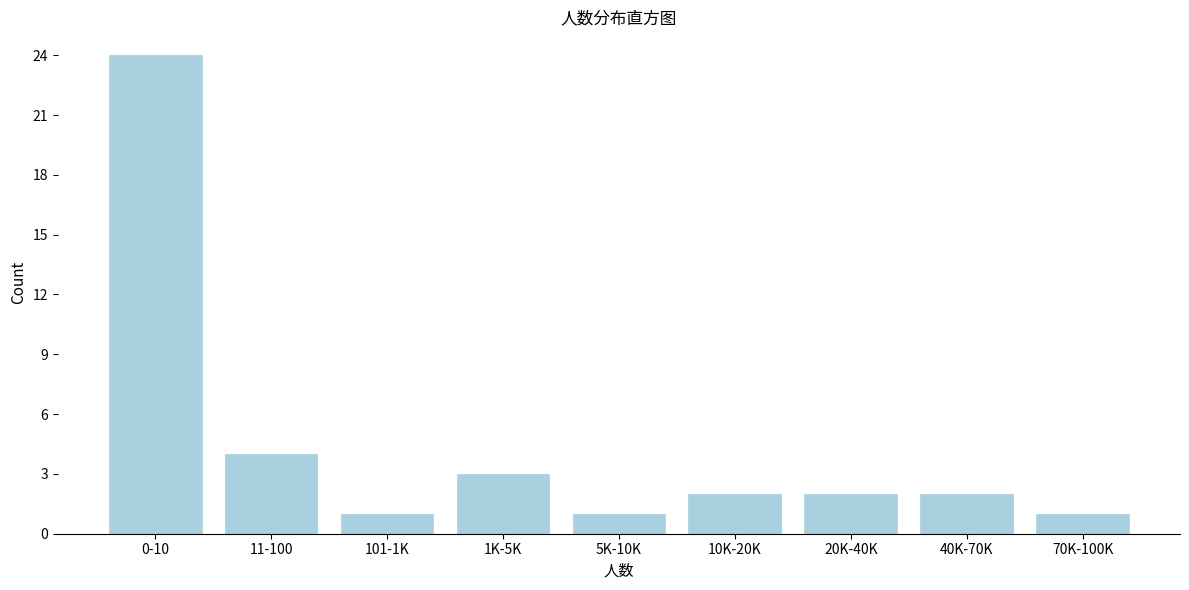

Reading left to right, list all the values displayed in this chart.

0-10=24	11-100=4	101-1K=1	1K-5K=3	5K-10K=1	10K-20K=2	20K-40K=2	40K-70K=2	70K-100K=1